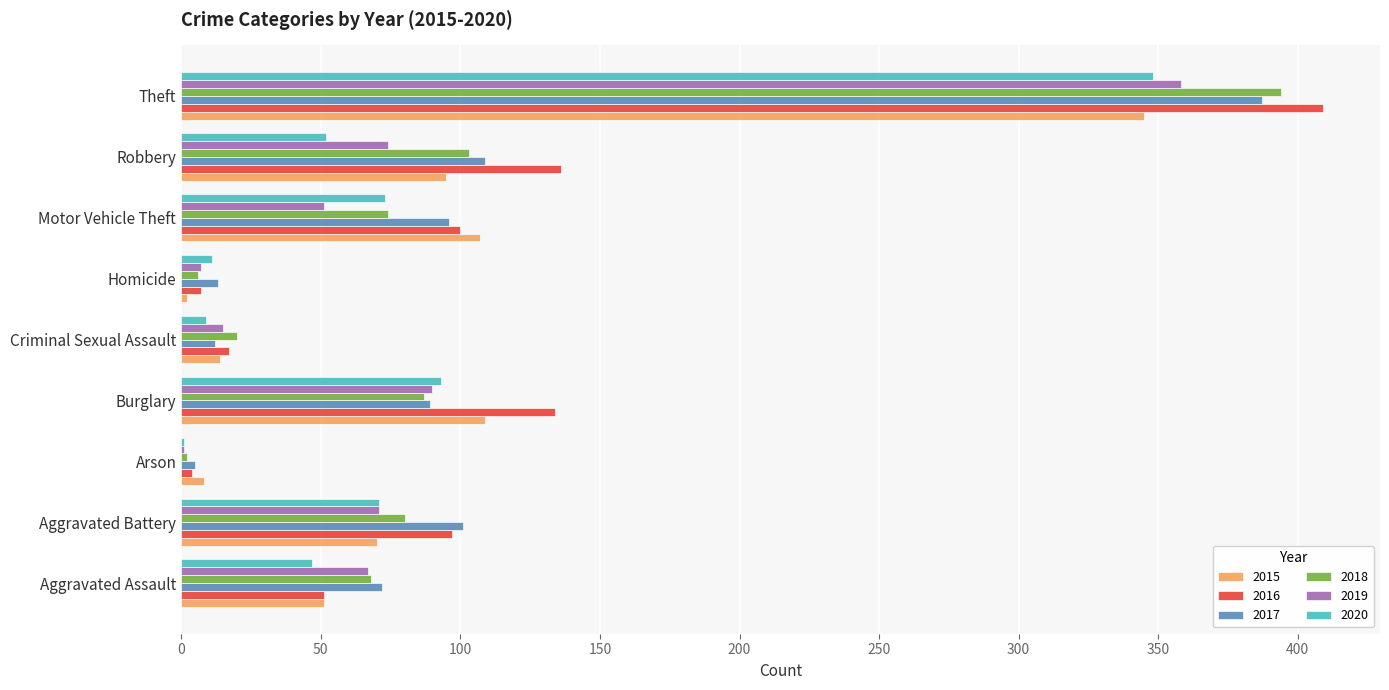

Between Burglary and Homicide, which series saw the biggest shift?

2016